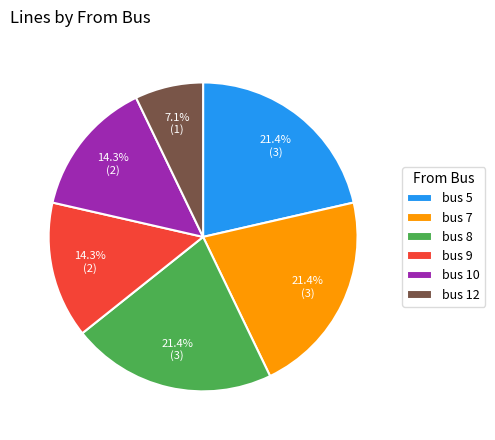

Is there a majority slice in this chart?

No